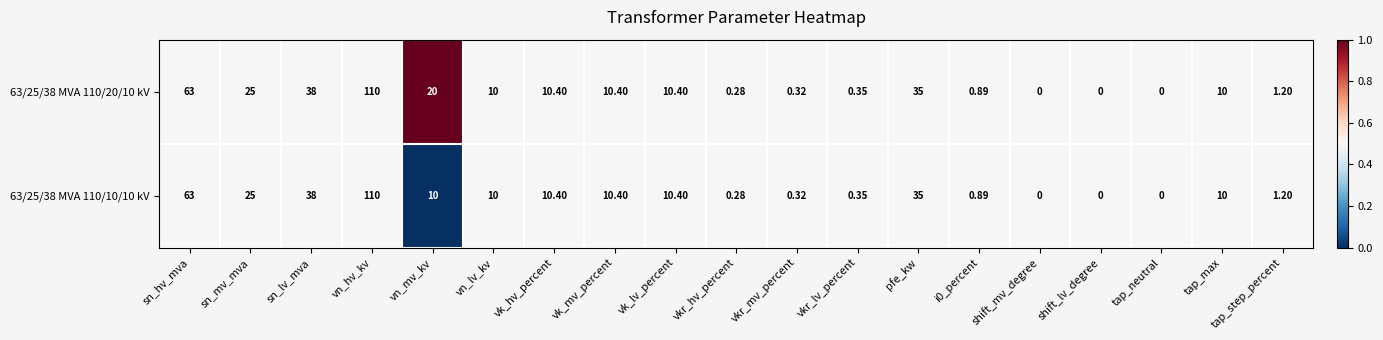

At which category is the sum across all series the highest?

vn_hv_kv